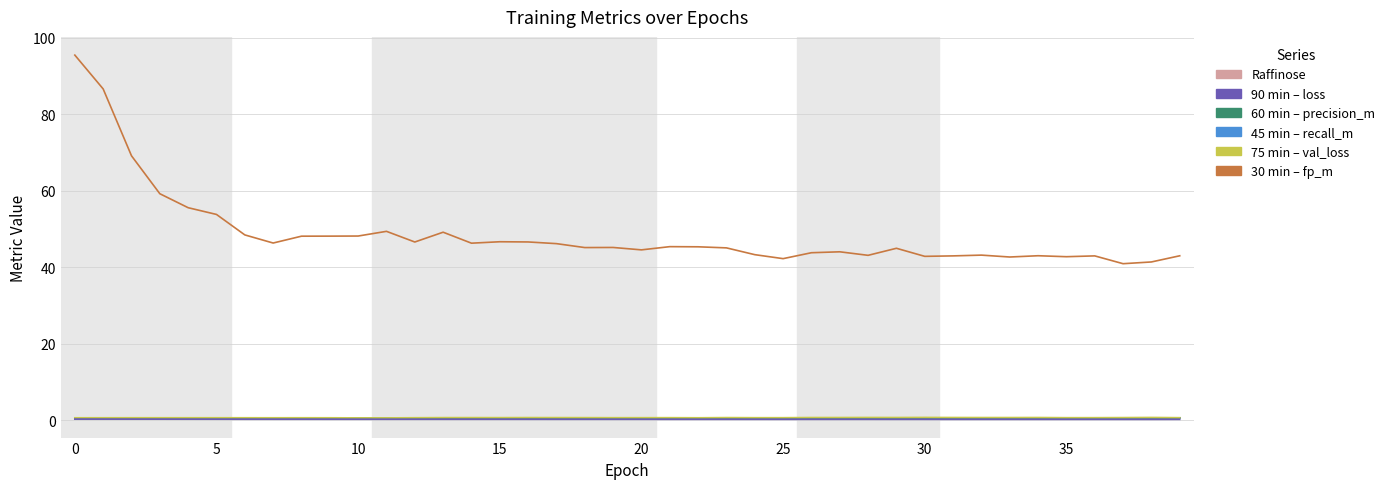

What is the maximum value shown in the chart?

95.4